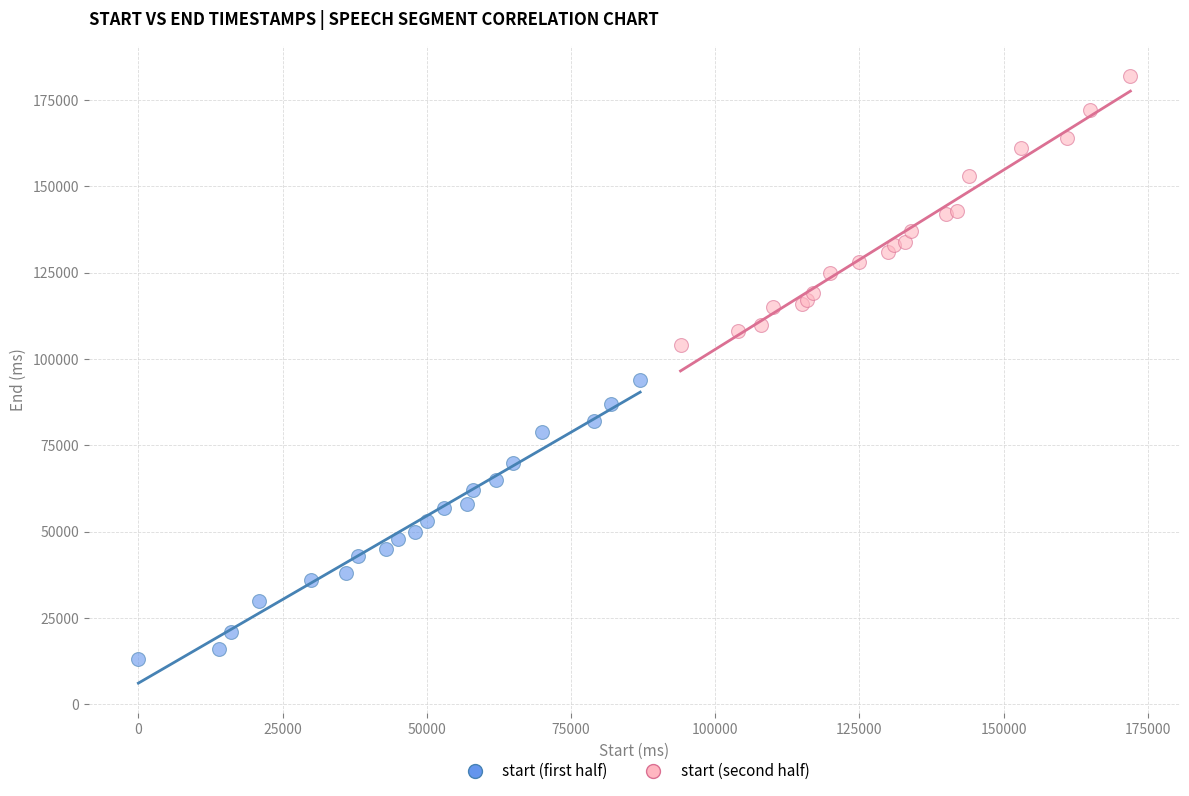

Which series has the widest spread of Y values?

start (first half)